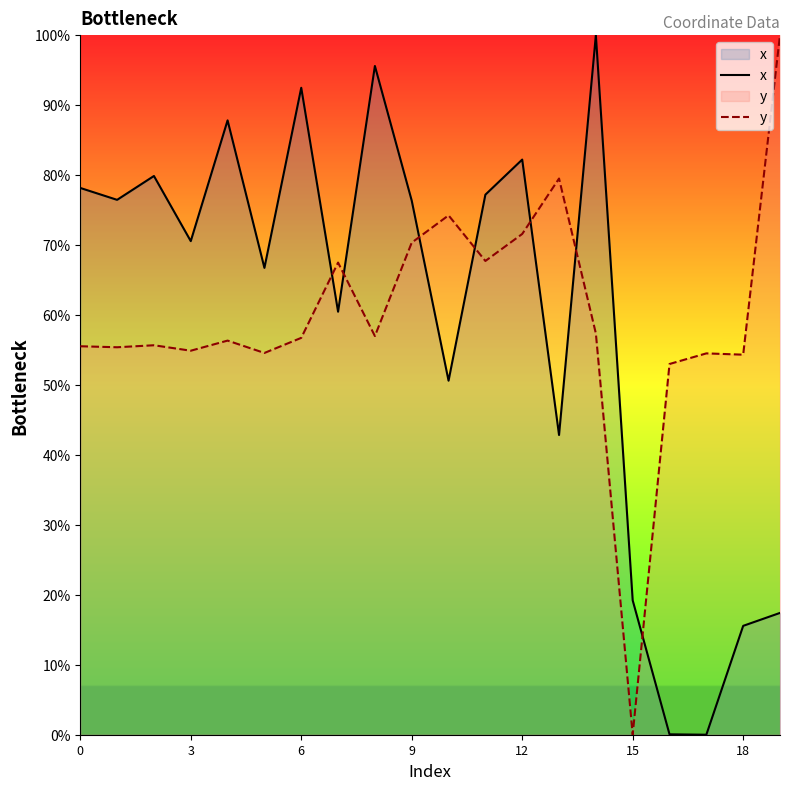

What is the difference between the maximum and minimum values in the x series?

100.0